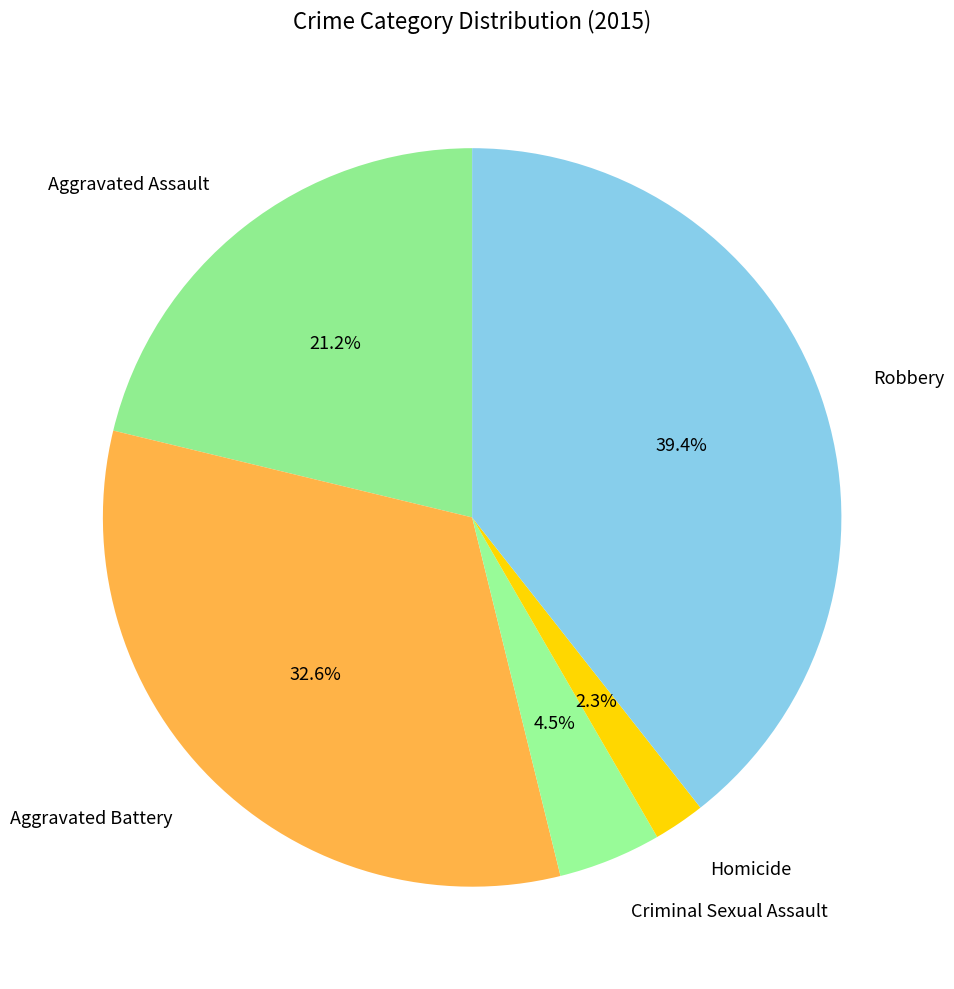

To the nearest percent, what percentage of the pie is Homicide?

2%